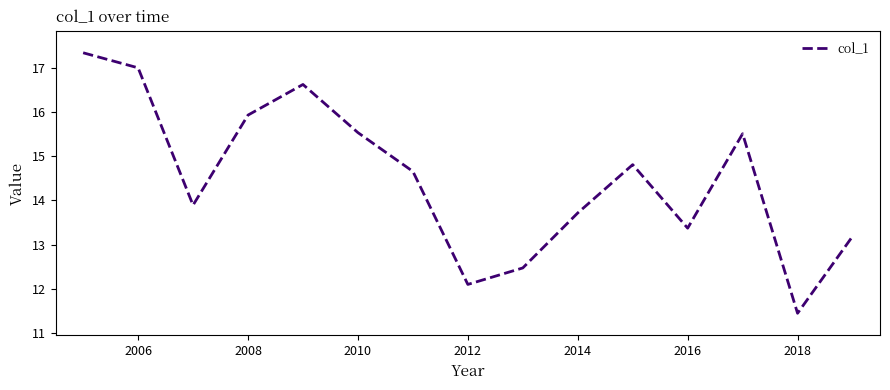

What is the minimum value shown in the chart?

11.4